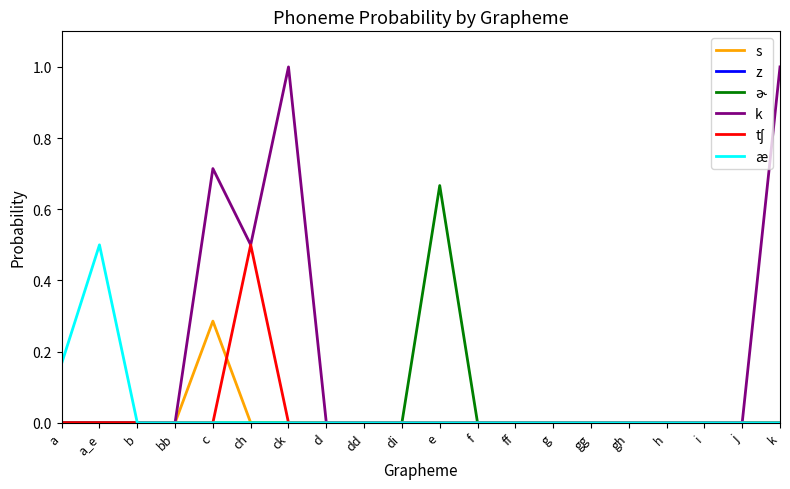

At which label does s reach its peak?

c